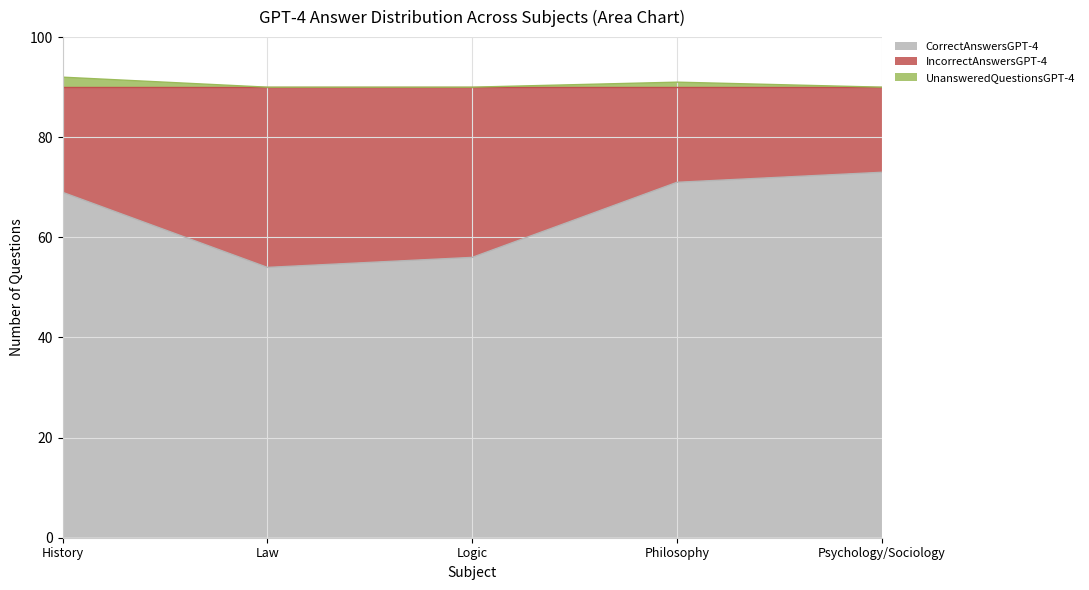

Does the chart have visible grid lines?

Yes